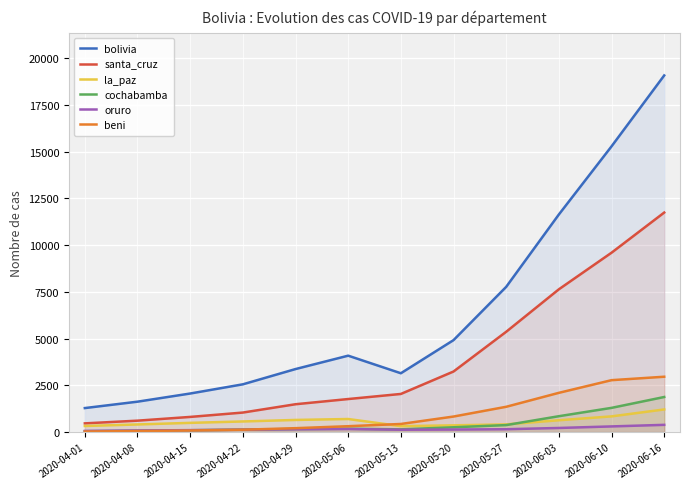

True or false: oruro and santa_cruz cross at least once.

False